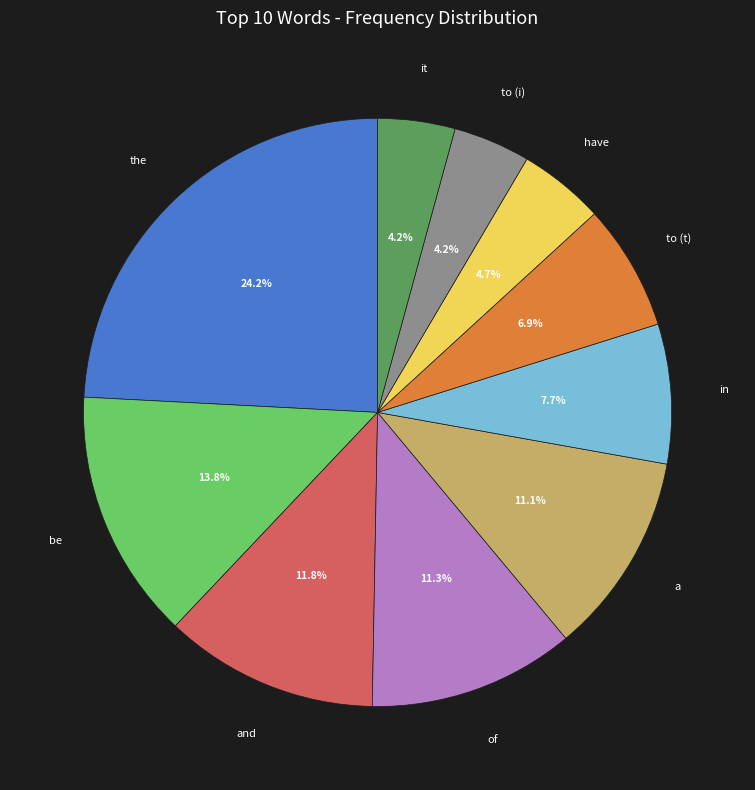

To the nearest percent, what is the average slice percentage?

10%